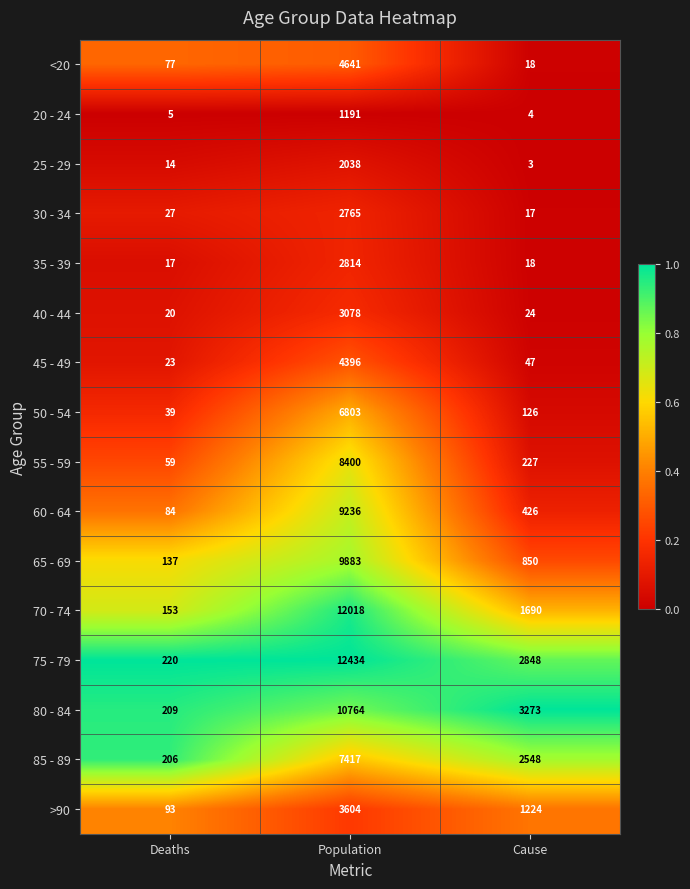

What is the difference between the maximum and minimum values in the 75 - 79 series?

12214